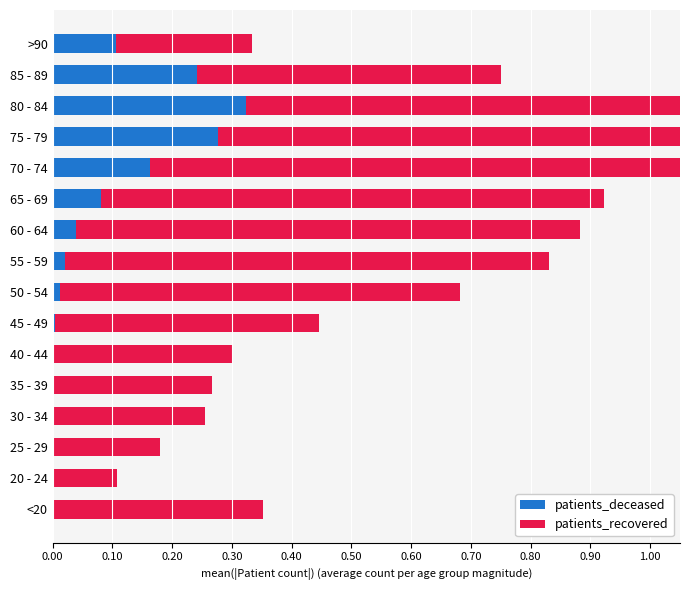

What is the sum of all patients_recovered values?

8.5